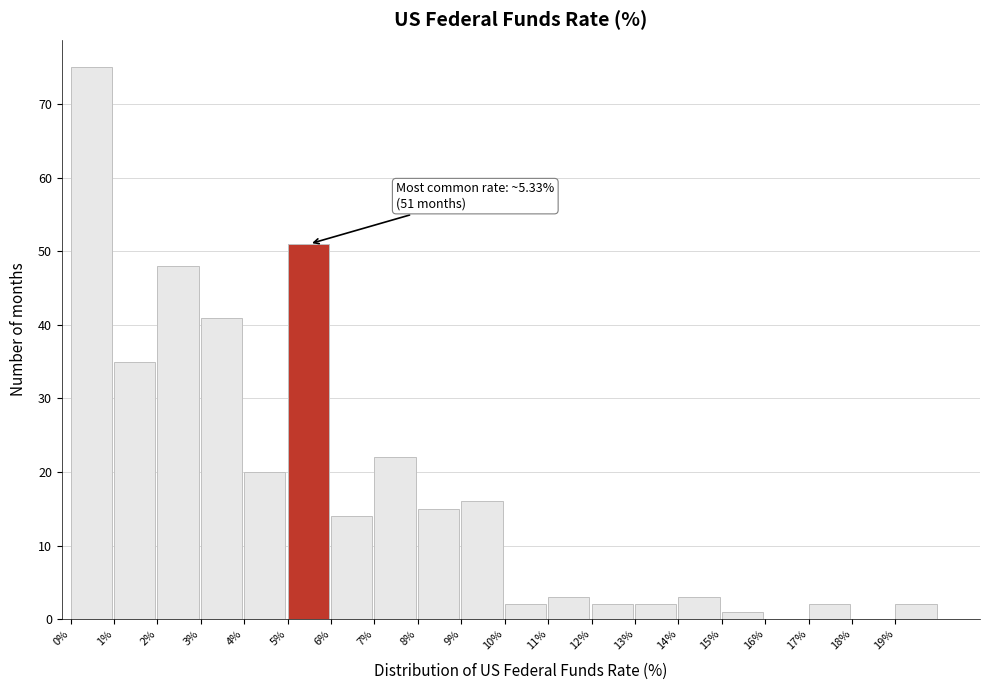

Which range on the x-axis has the tallest bar?

0 to 1